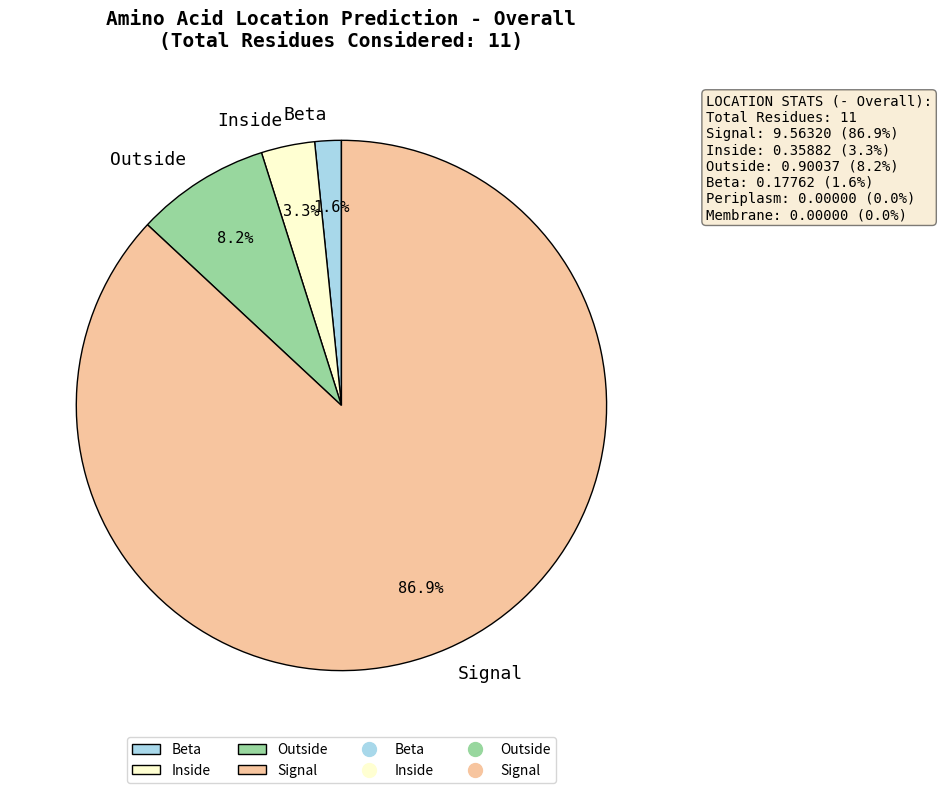

Combined, do Inside and Beta account for over 50%?

No